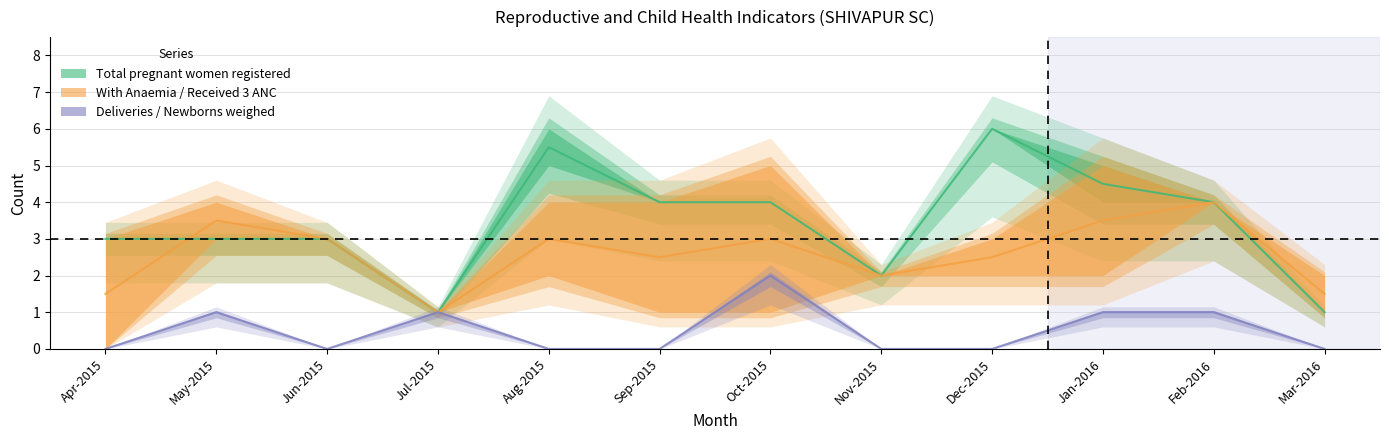

Is the value of Total pregnant women registered at Jan-2016 greater than the value of With Anaemia / Received 3 ANC at Sep-2015?

Yes